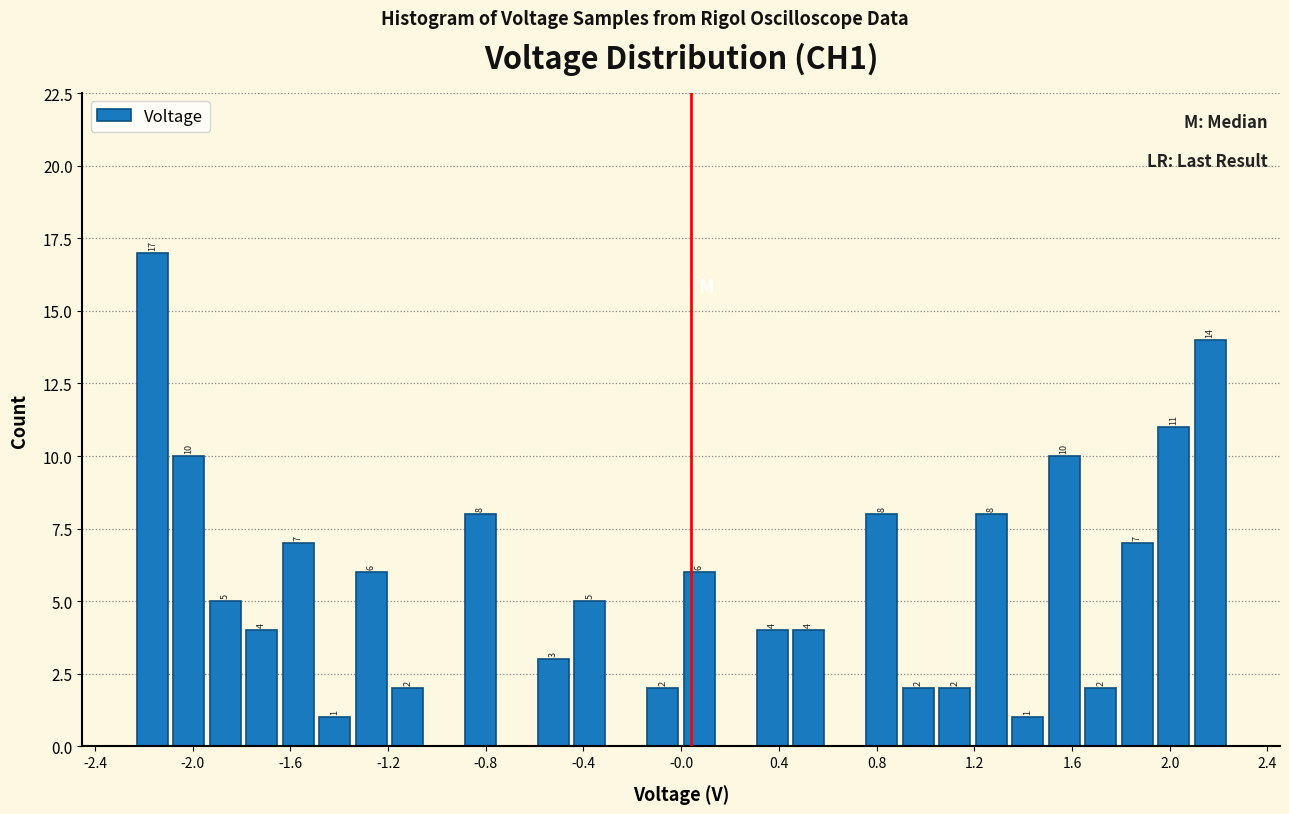

Read against the x-axis, roughly where is the centre of the tallest bar?

-2.15